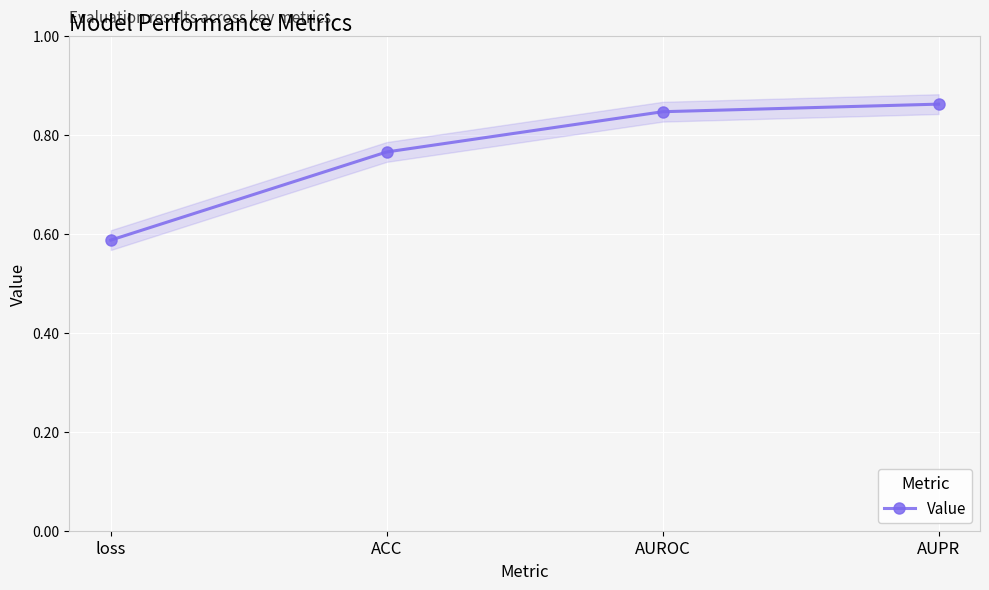

Reading right to left, list all the values displayed in this chart.

0.9	0.8	0.8	0.6